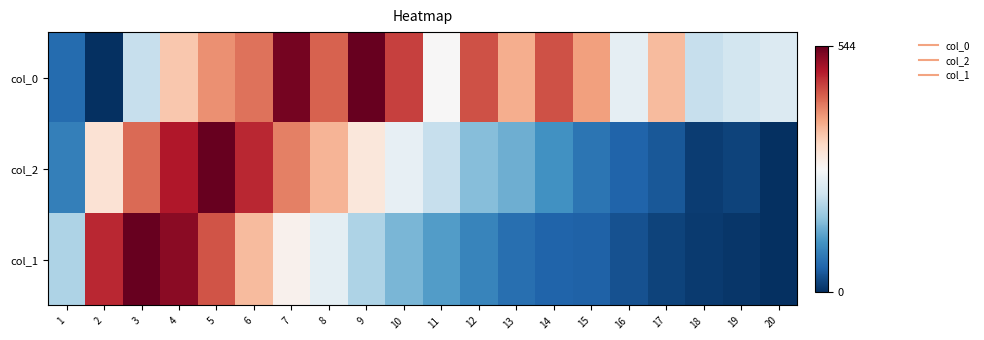

Reading left to right, list all the values displayed in this chart.

col_0: 1=0.1	2=0.0	3=0.4	4=0.6	5=0.7	6=0.8	7=1.0	8=0.8	9=1.0	10=0.8	11=0.5	12=0.8	13=0.7	14=0.8	15=0.7	16=0.5	17=0.7	18=0.4	19=0.4	20=0.4
col_2: 1=0.2	2=0.6	3=0.8	4=0.9	5=1.0	6=0.9	7=0.8	8=0.7	9=0.6	10=0.5	11=0.4	12=0.3	13=0.3	14=0.2	15=0.1	16=0.1	17=0.1	18=0.0	19=0.0	20=0.0
col_1: 1=0.3	2=0.9	3=1.0	4=1.0	5=0.8	6=0.7	7=0.5	8=0.4	9=0.3	10=0.3	11=0.2	12=0.2	13=0.1	14=0.1	15=0.1	16=0.1	17=0.0	18=0.0	19=0.0	20=0.0